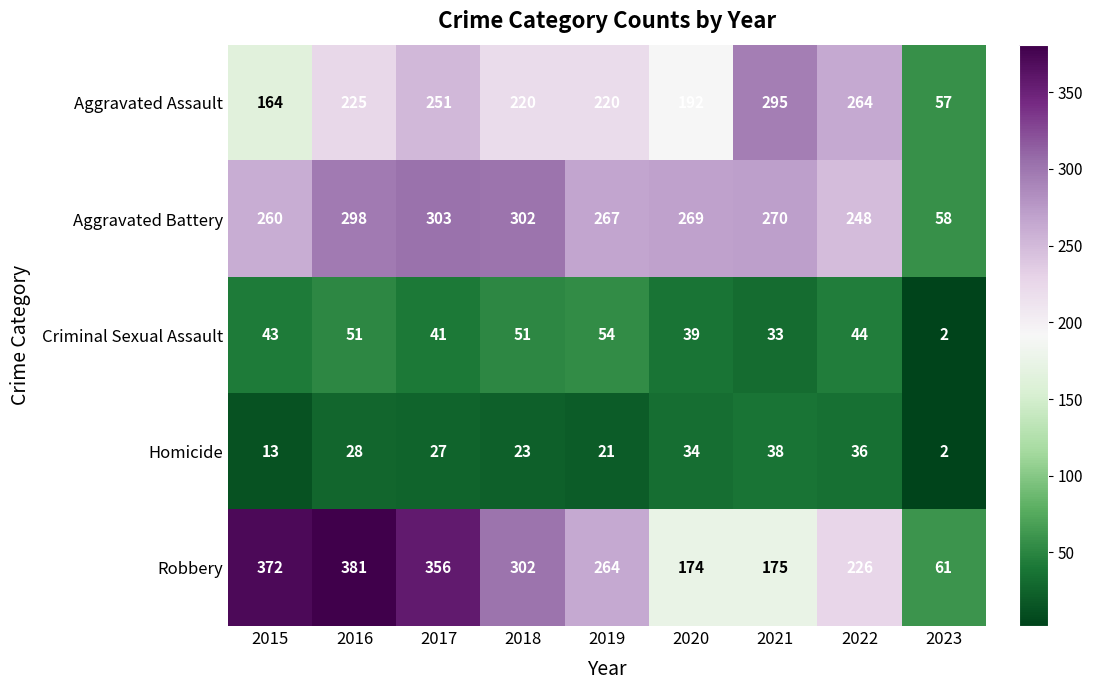

What is the difference between the highest and lowest values at 2022?

228